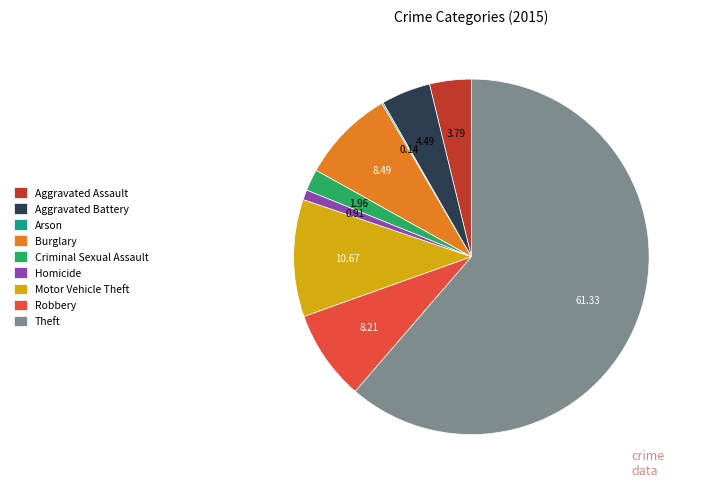

Between Aggravated Assault and Criminal Sexual Assault, which is larger?

Aggravated Assault